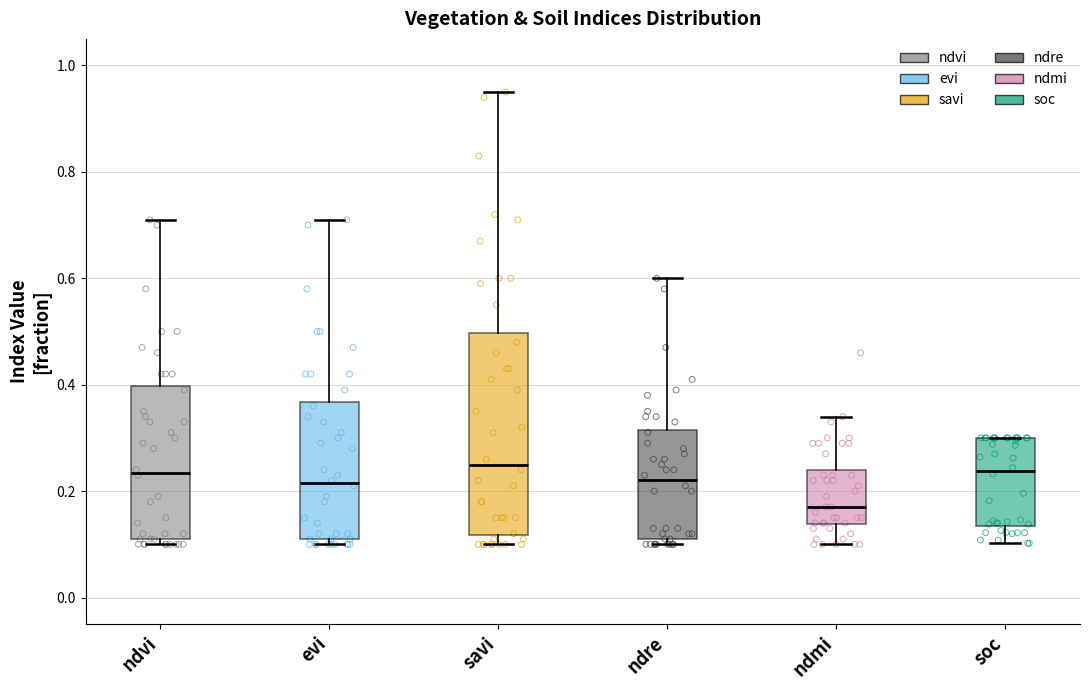

Reading left to right, transcribe this box plot: for each box, give where its median line is, the range the box spans, and where its two whiskers end, as read against the y-axis. The values are not printed on the chart, so give them approximately, as read against the axis.

ndvi: median 0.24, box 0.12 to 0.40, whiskers 0.10 to 0.72
evi: median 0.22, box 0.12 to 0.36, whiskers 0.10 to 0.72
savi: median 0.26, box 0.12 to 0.50, whiskers 0.10 to 0.96
ndre: median 0.22, box 0.12 to 0.32, whiskers 0.10 to 0.60
ndmi: median 0.18, box 0.14 to 0.24, whiskers 0.10 to 0.34
soc: median 0.24, box 0.14 to 0.30, whiskers 0.10 to 0.30